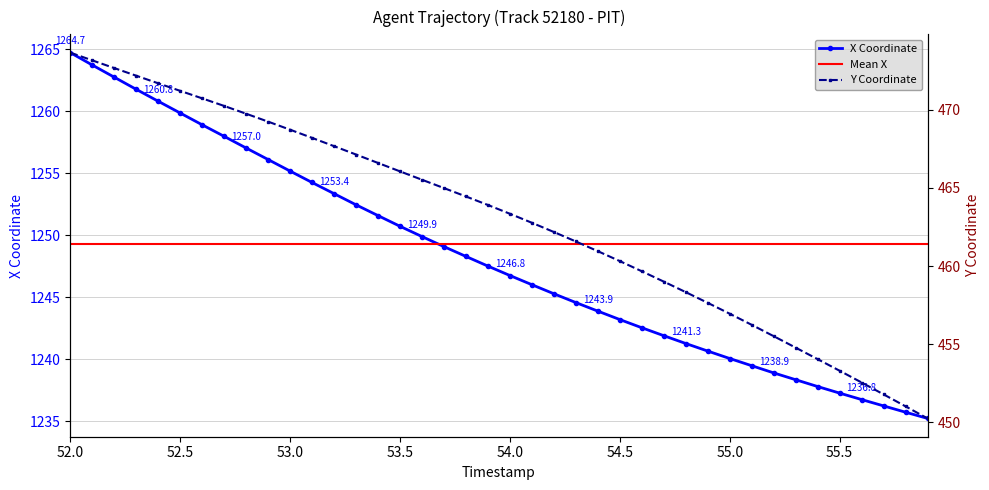

How many values in the X series are below 1247?

20